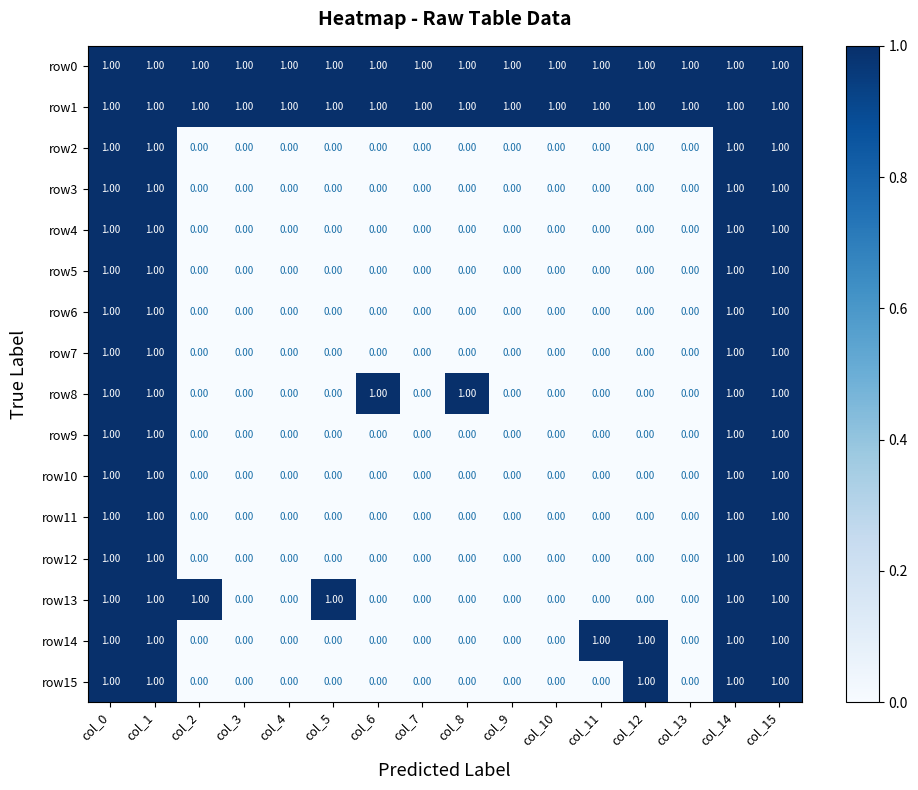

Is the value of row0 at col_14 greater than the value of row6 at col_6?

Yes